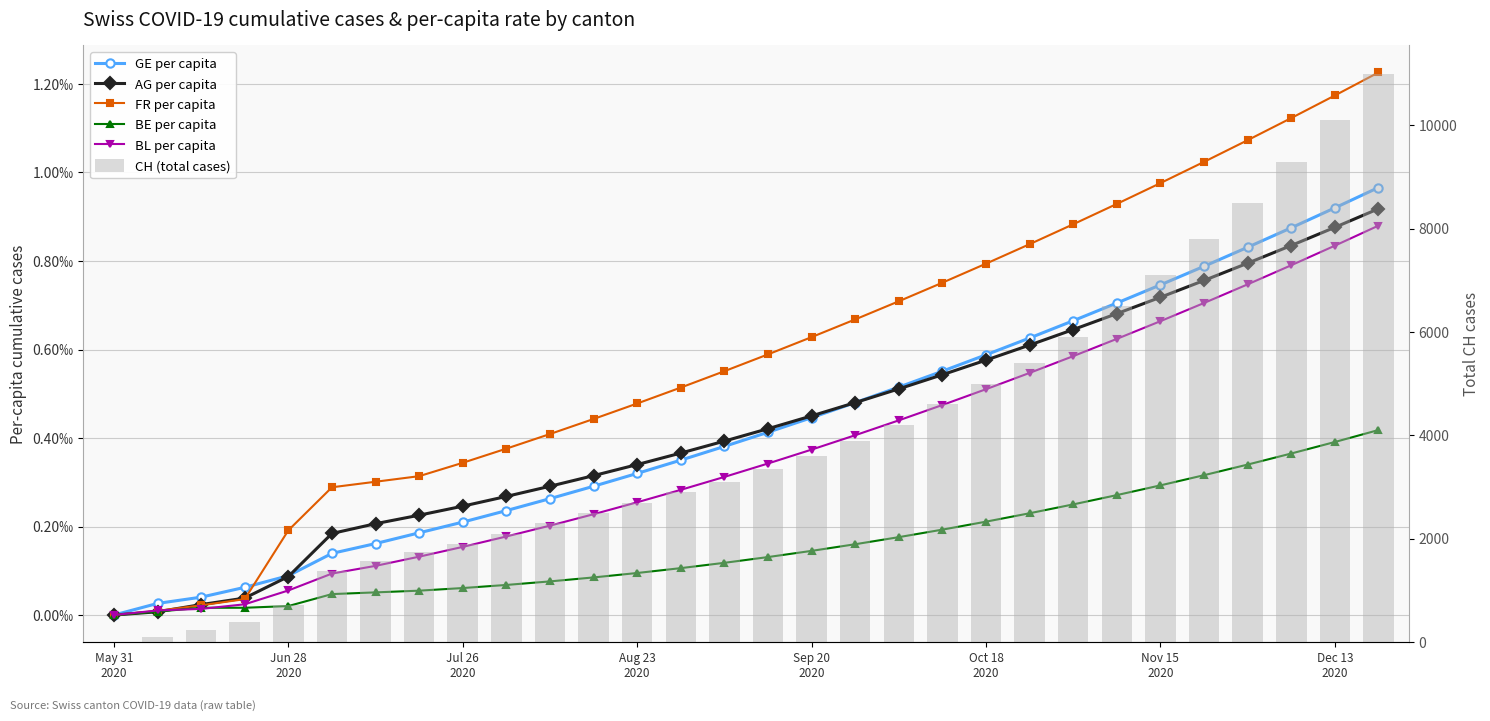

Rank the series at 25 from highest to lowest value.

CH (total cases), FR per capita, GE per capita, AG per capita, BL per capita, BE per capita